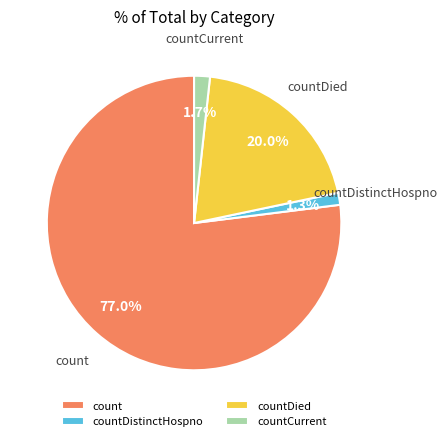

Count the number of slices in the pie.

4